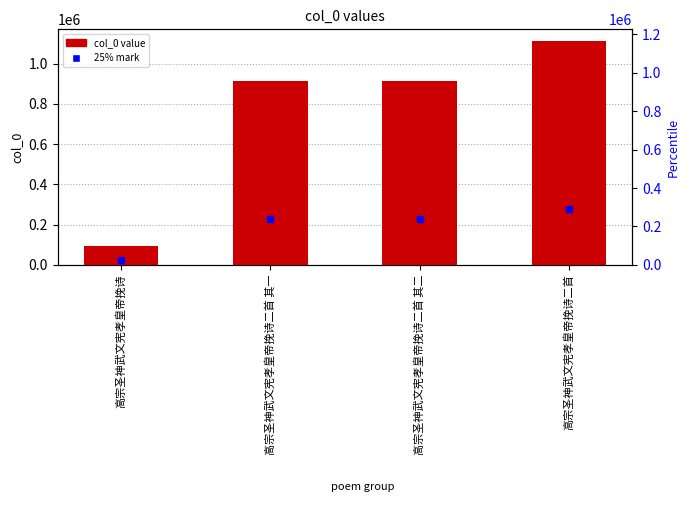

What is the difference between the maximum and minimum values?

1023268